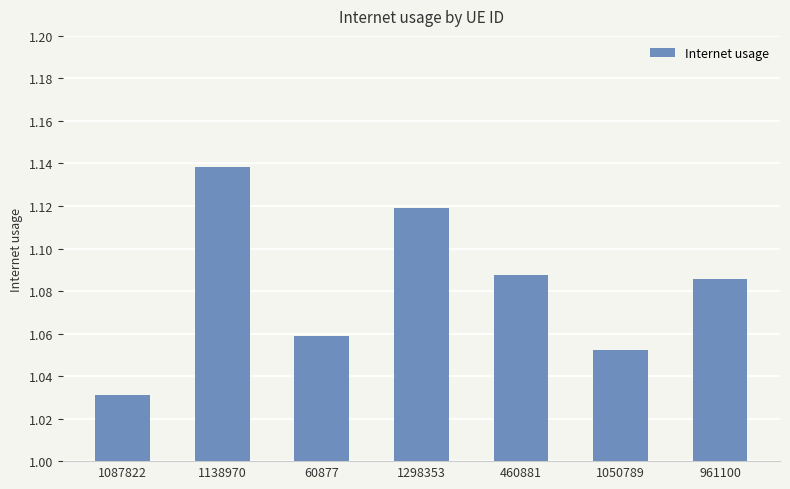

What position from the right is 1298353?

4